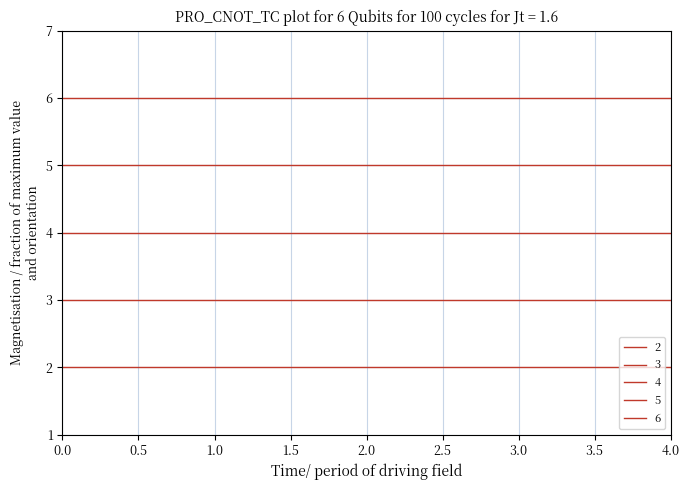

What is the average value of the 5 series?

5